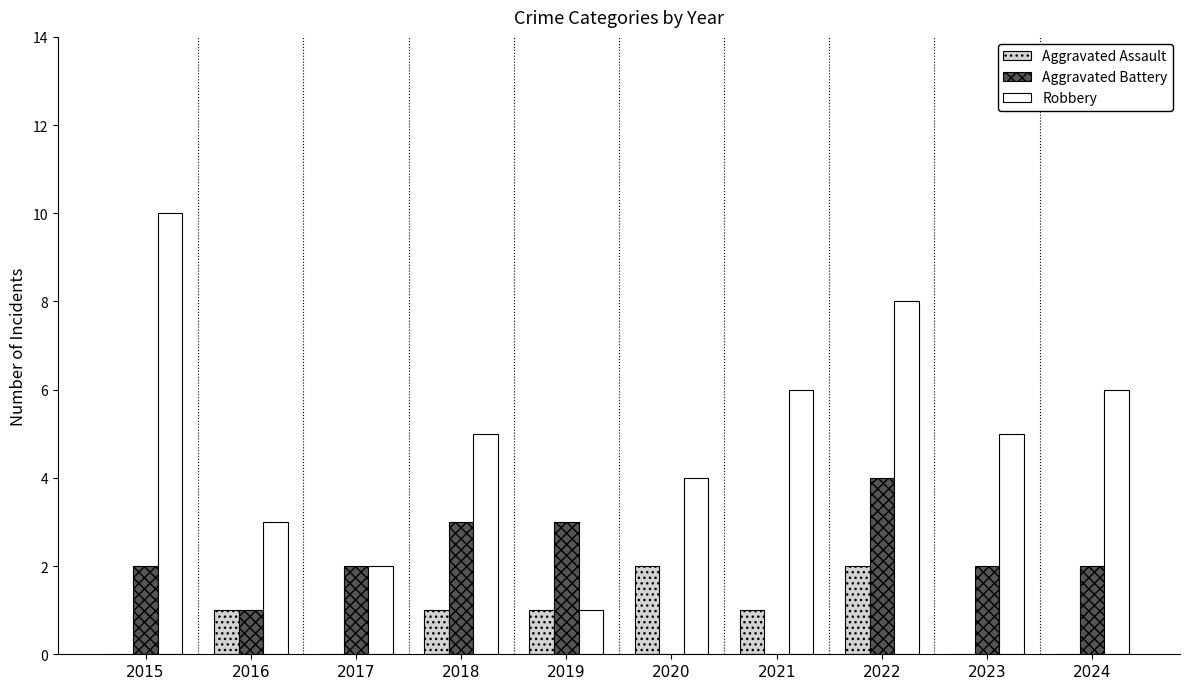

Is it true that Robbery equals 1 at 2019?

True